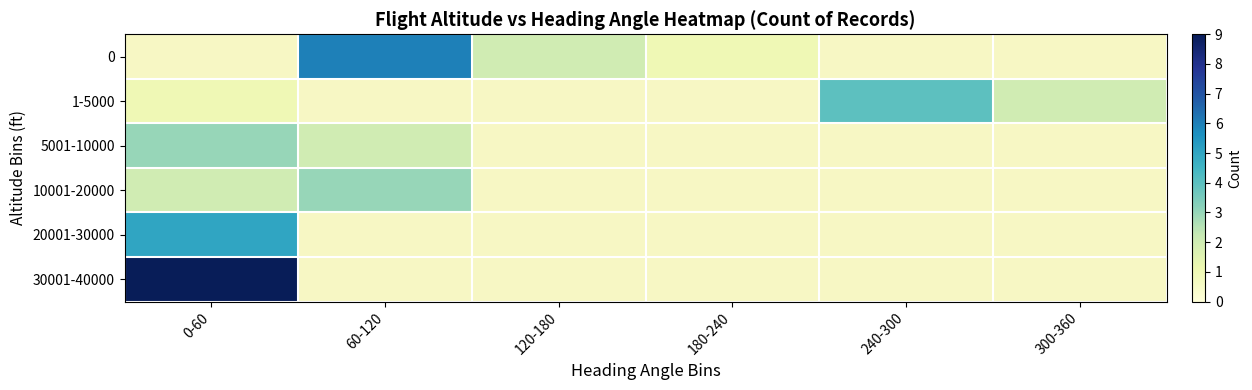

What is the minimum value shown in the chart?

1.0